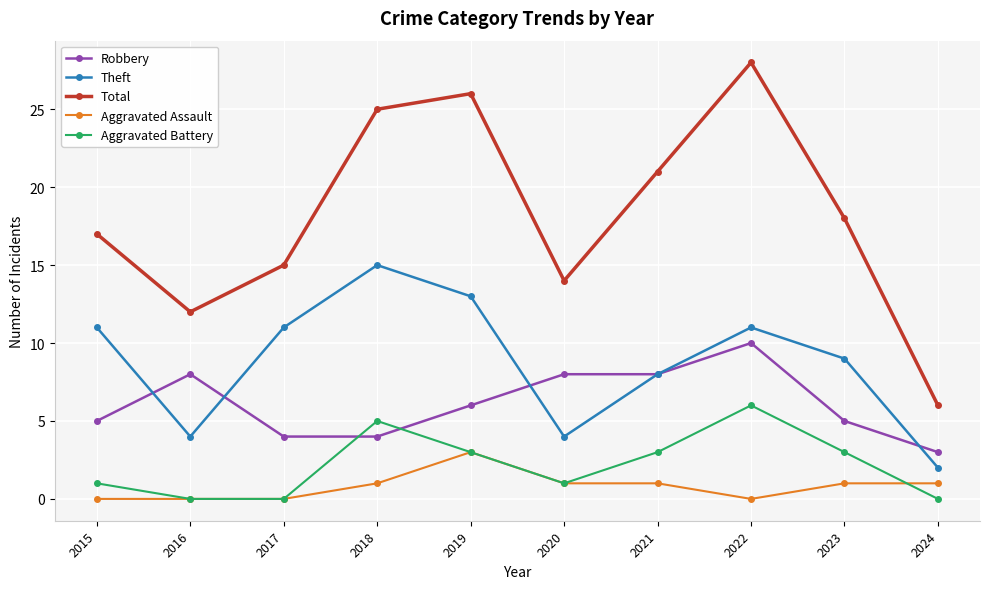

Read the Theft value at 2020, to the nearest 5.

5